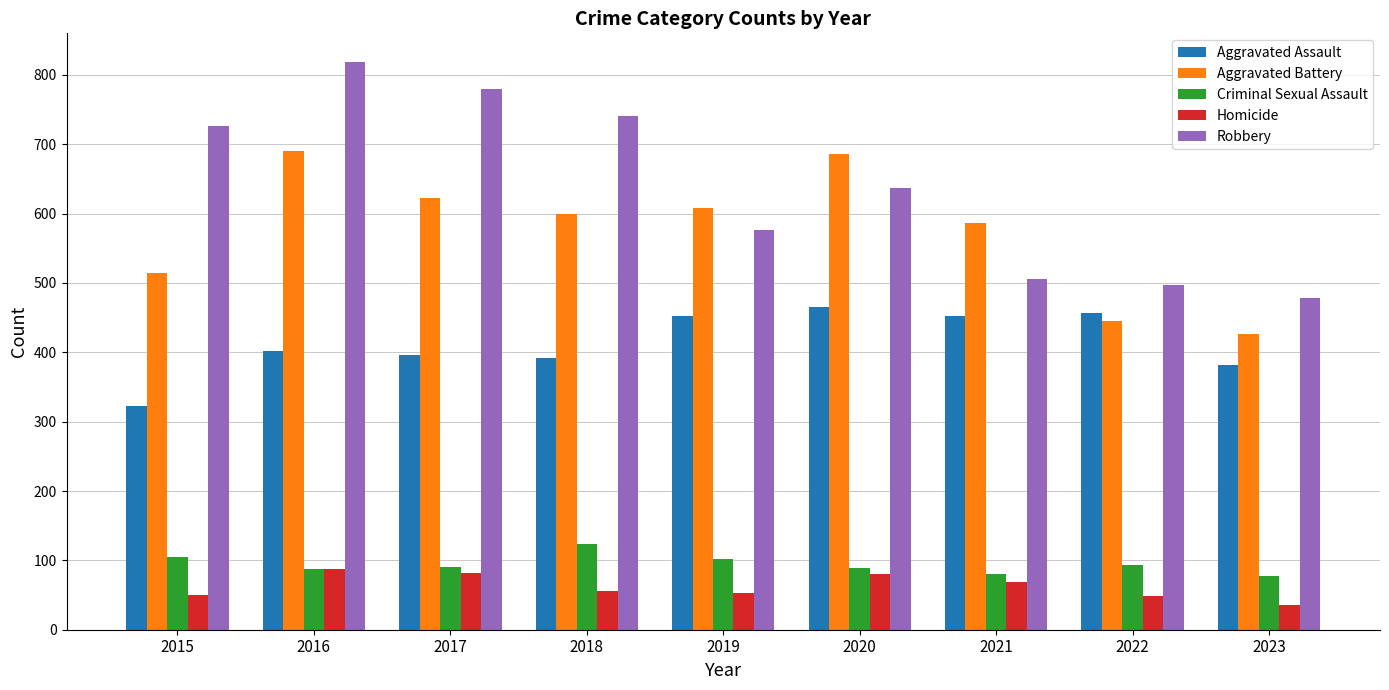

Which series has the widest spread of values?

Robbery